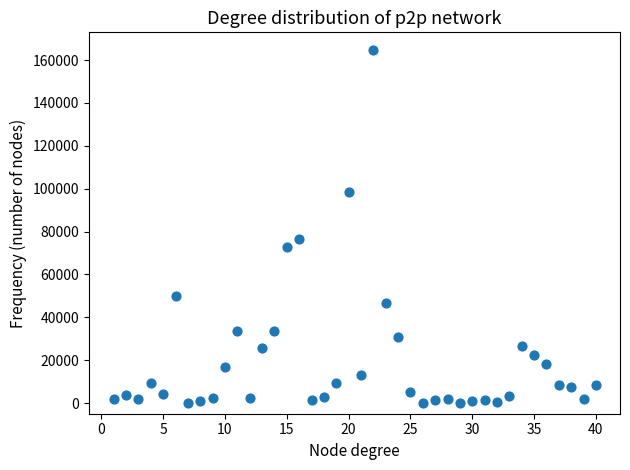

What Y value in the scatter plot is closest to 82401?

76292